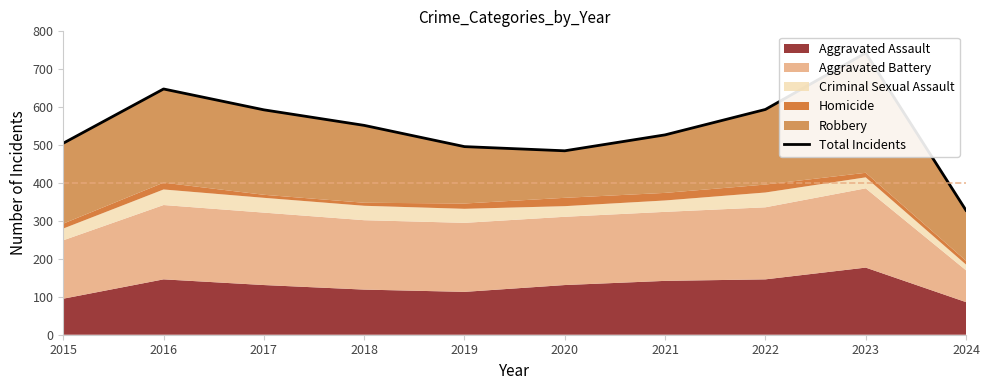

True or false: the data shows 594 at 2022.

True